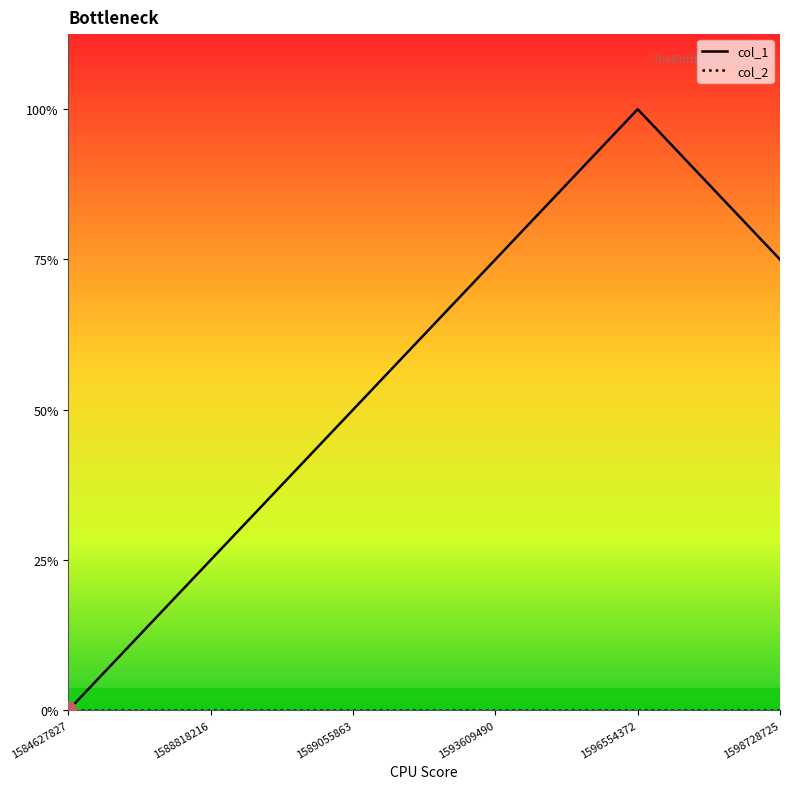

Does the chart have visible grid lines?

No